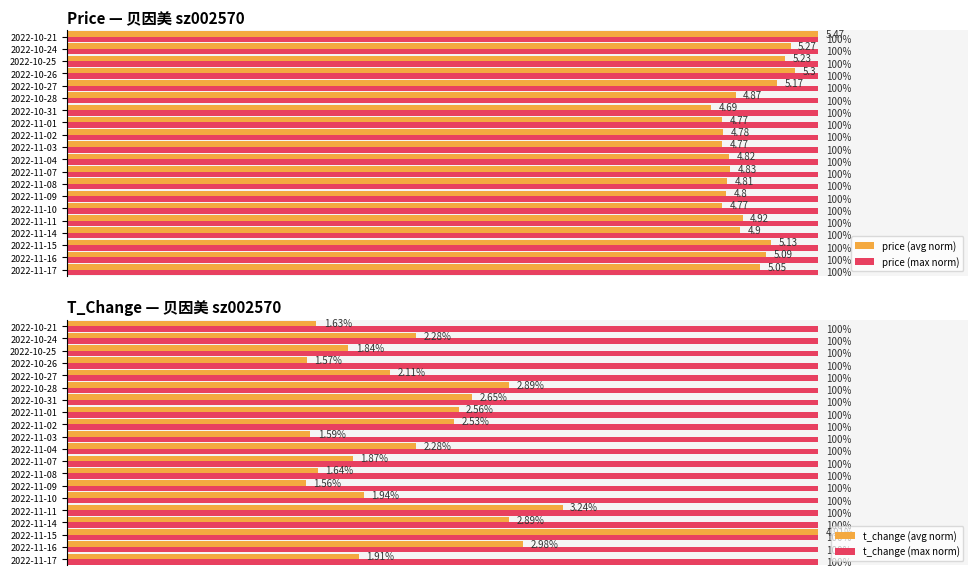

Is the value of t_change (max norm) at 2022-11-11 greater than the value of t_change (avg norm) at 2022-11-10?

Yes